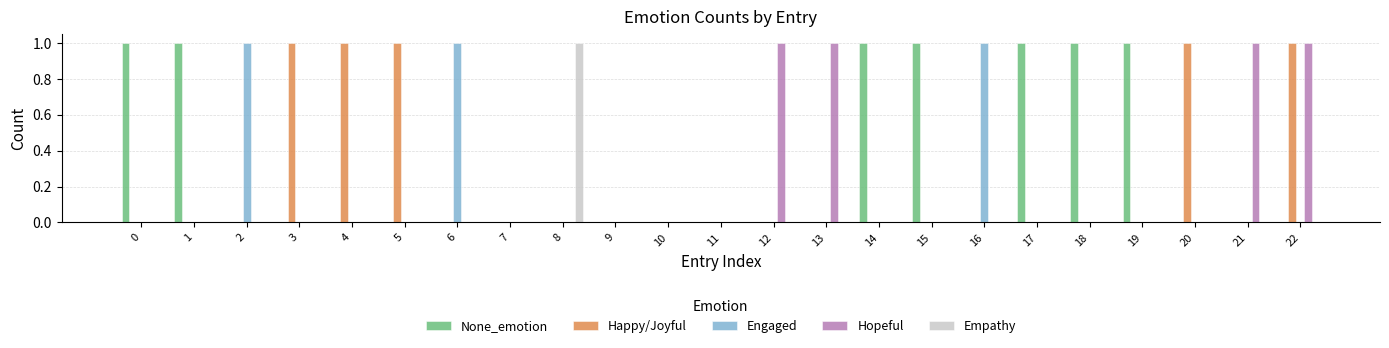

At which category is the sum across all series the highest?

22